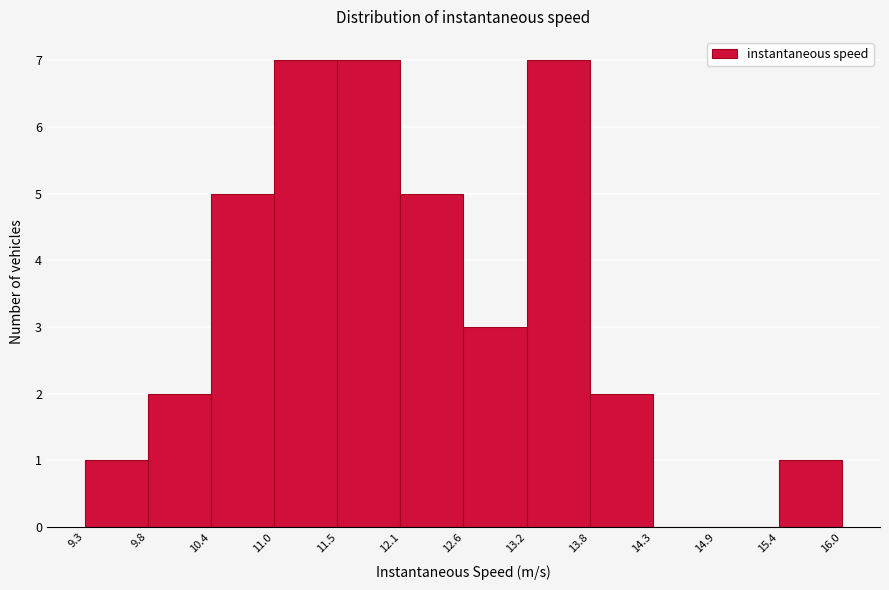

Reading left to right, transcribe this chart: for each bar, give the range it covers on the x-axis and its height. The values are not printed on the chart, so give them approximately, as read against the axis.

9.3 to 9.8: 1
9.8 to 10.4: 2
10.4 to 11.0: 5
11.0 to 11.5: 7
11.5 to 12.1: 7
12.1 to 12.6: 5
12.6 to 13.2: 3
13.2 to 13.8: 7
13.8 to 14.3: 2
14.3 to 14.9: 0
14.9 to 15.4: 0
15.4 to 16.0: 1